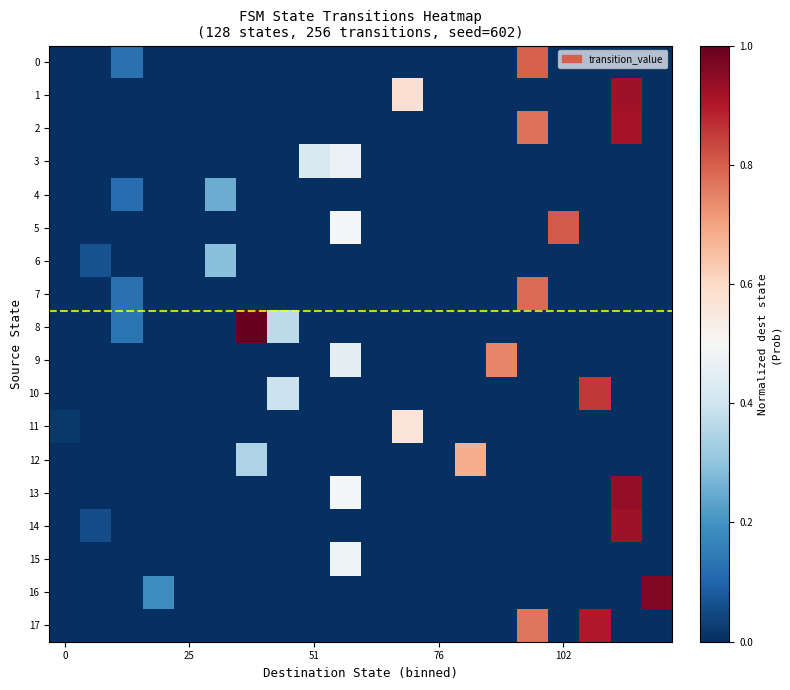

At which category is the sum across all series the highest?

18